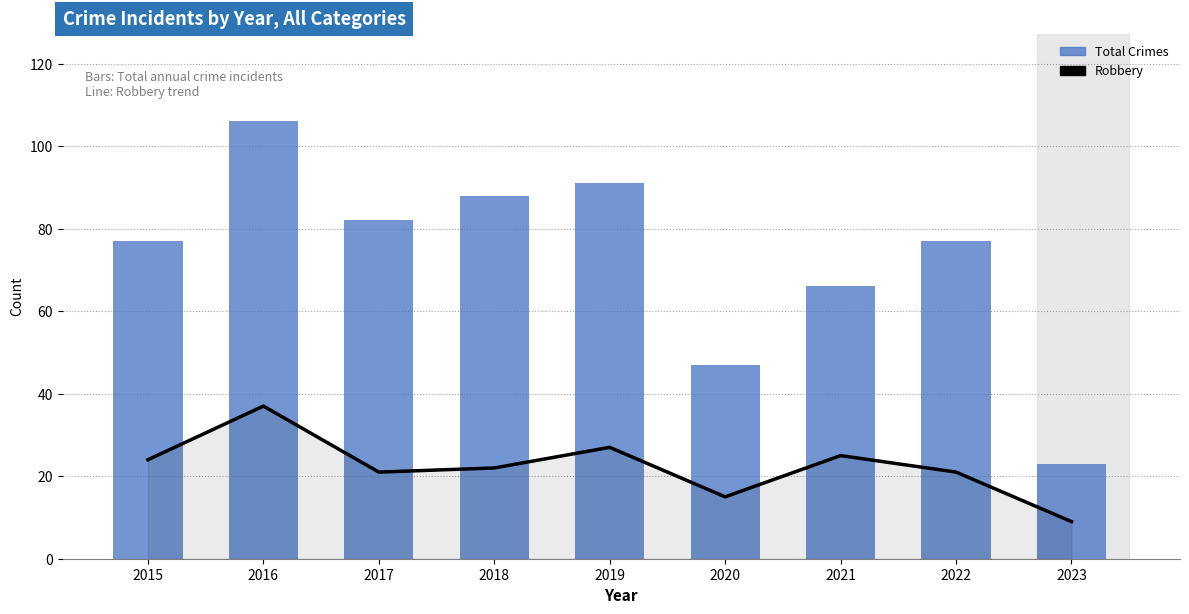

Reading right to left, what are all the values shown in this chart?

Robbery: 2023=9	2022=21	2021=25	2020=15	2019=27	2018=22	2017=21	2016=37	2015=24
Total Crimes: 2023=23	2022=77	2021=66	2020=47	2019=91	2018=88	2017=82	2016=106	2015=77